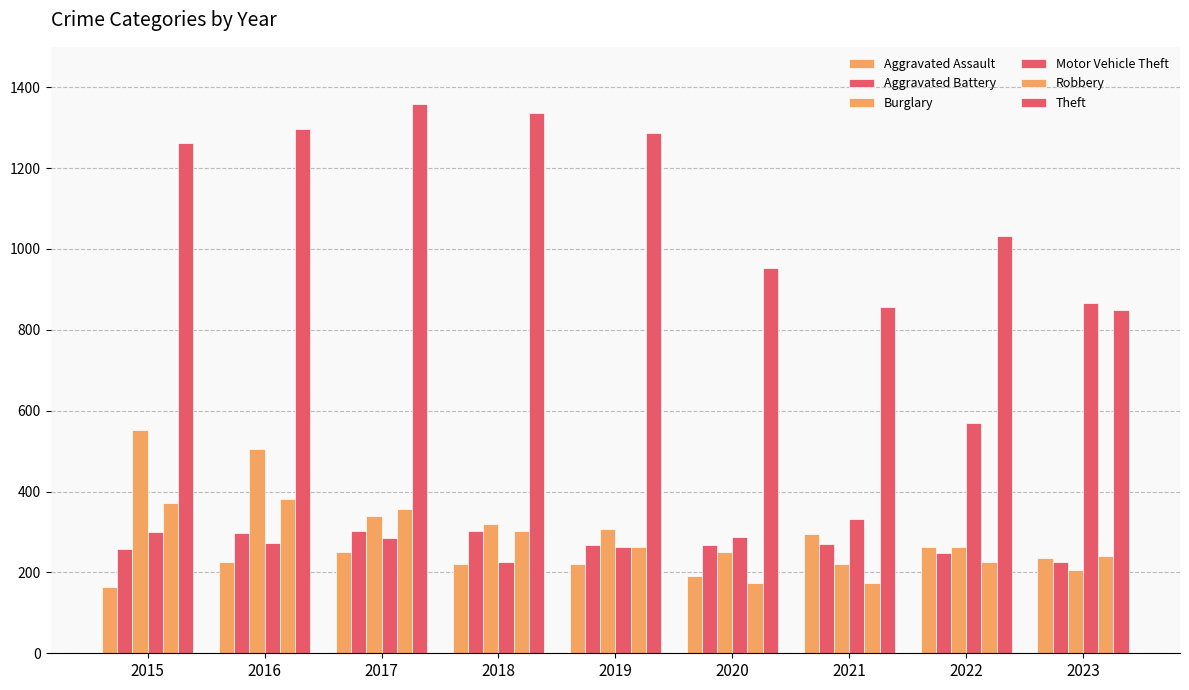

How many data points does each series have?

9